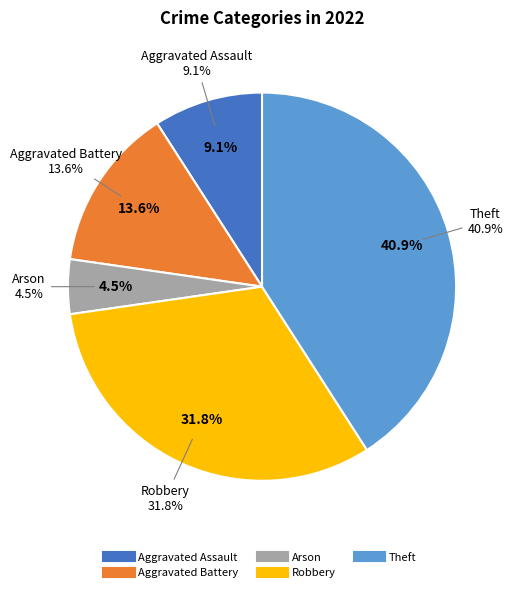

To the nearest percent, what portion does Arson represent?

5%